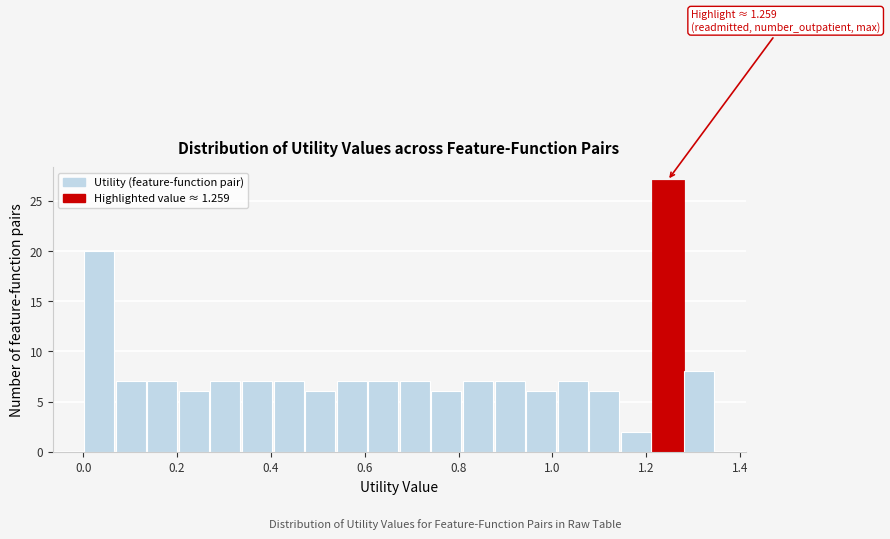

Around what value on the x-axis is the tallest bar? Give the approximate position of its centre, as read against the axis.

1.24